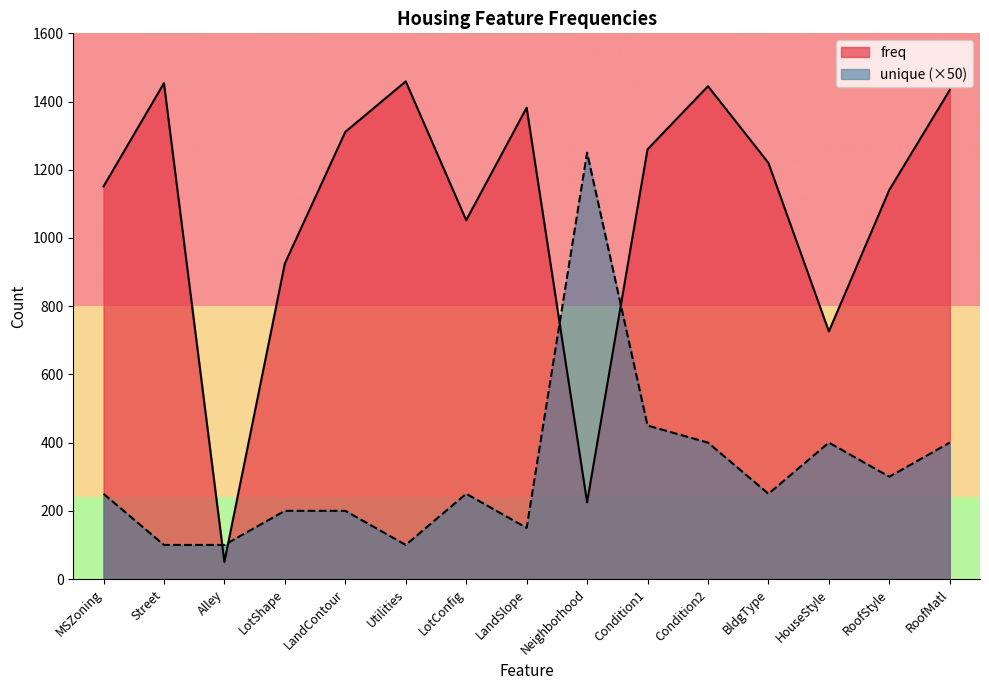

List the series in order of their overall mean, lowest first.

unique (×50), freq